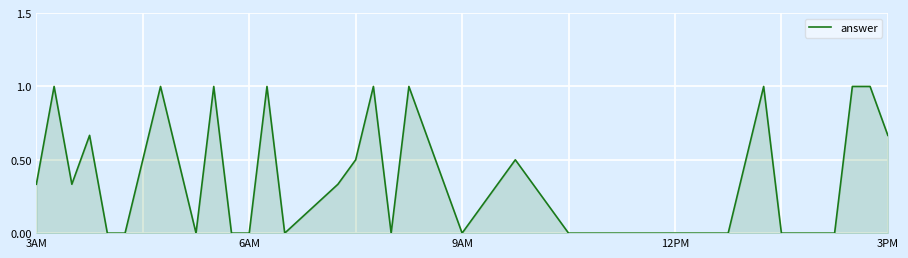

What is the maximum value shown in the chart?

1.0